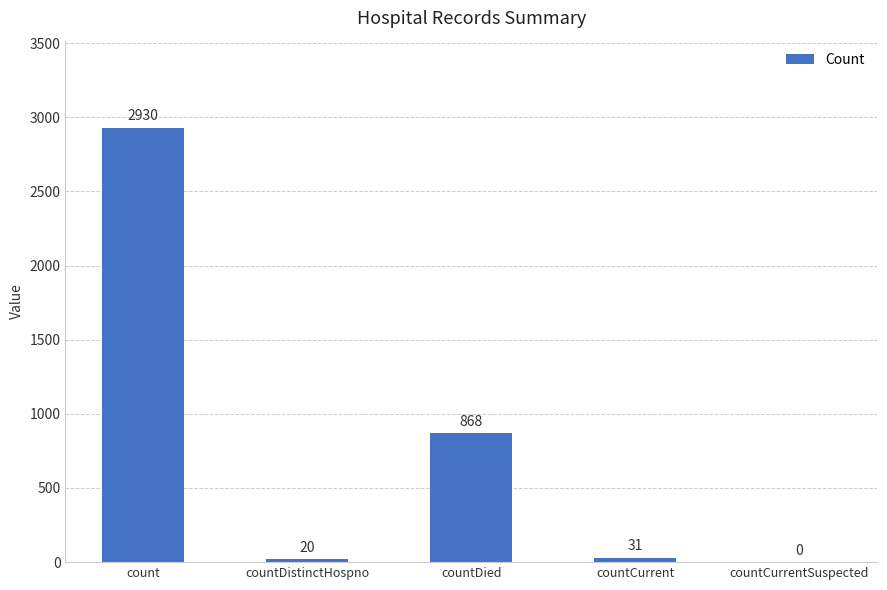

At which category does the chart reach its peak across all series?

count